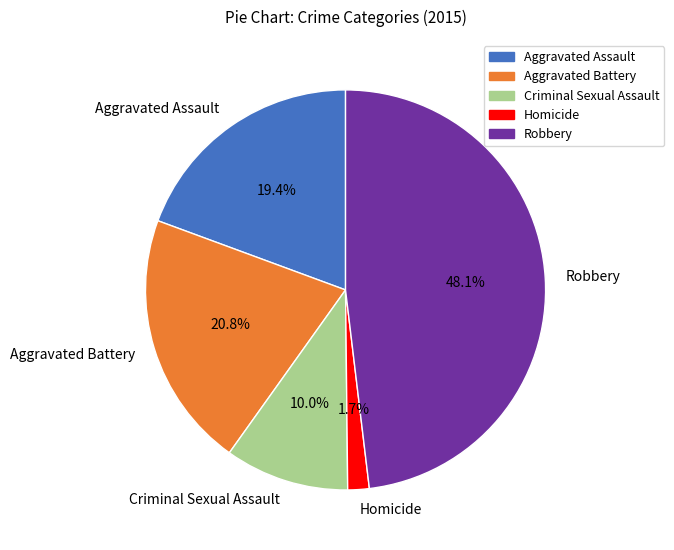

What is the total percentage of Homicide and Robbery?

49.8%